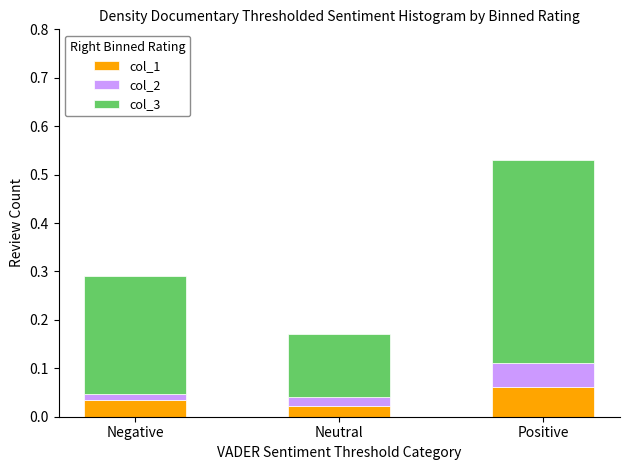

Is it true that col_1 equals 0.0 at Positive?

False